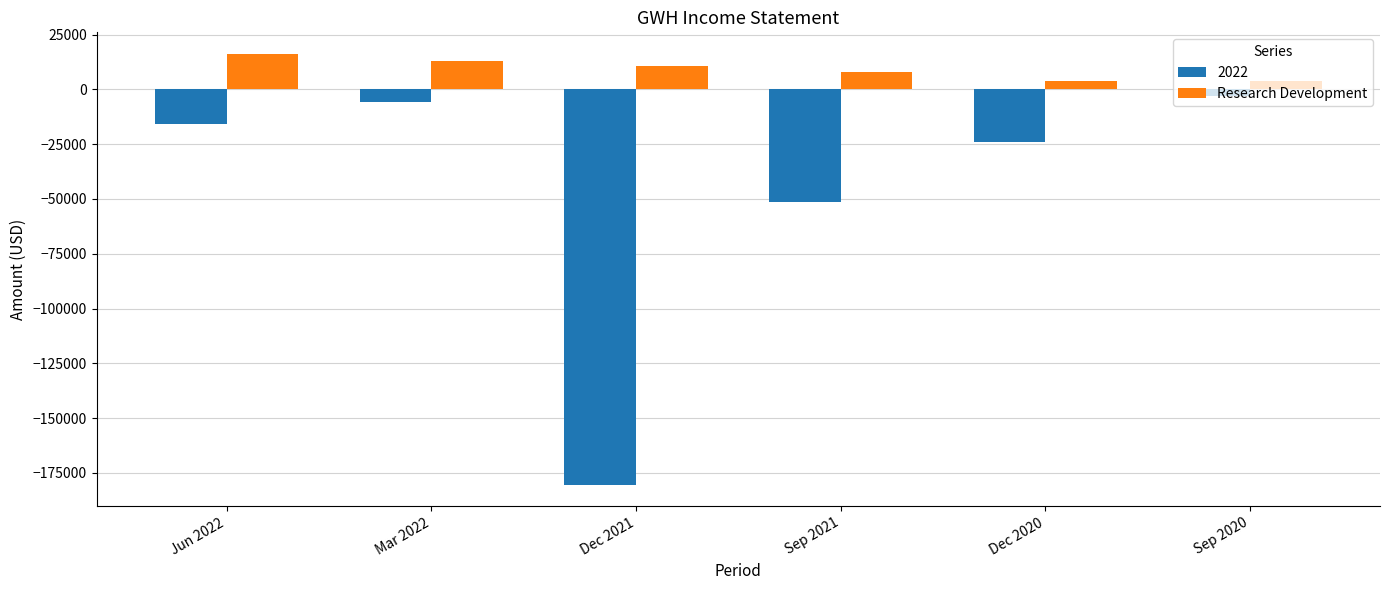

What is the sum of all 2022 values?

-280000